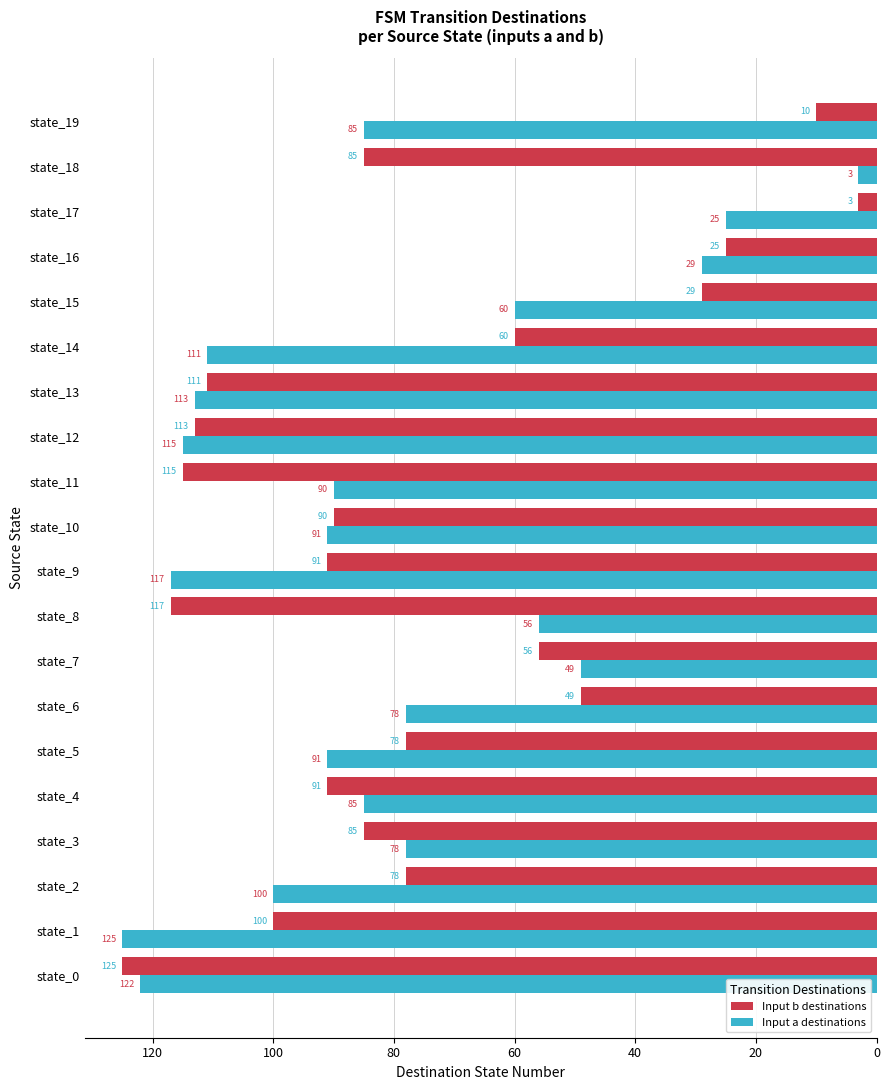

Reading left to right, extract all data points from this chart.

Input b destinations: -125	-100	-78	-85	-91	-78	-49	-56	-117	-91	-90	-115	-113	-111	-60	-29	-25	-3	-85	-10
Input a destinations: -122	-125	-100	-78	-85	-91	-78	-49	-56	-117	-91	-90	-115	-113	-111	-60	-29	-25	-3	-85